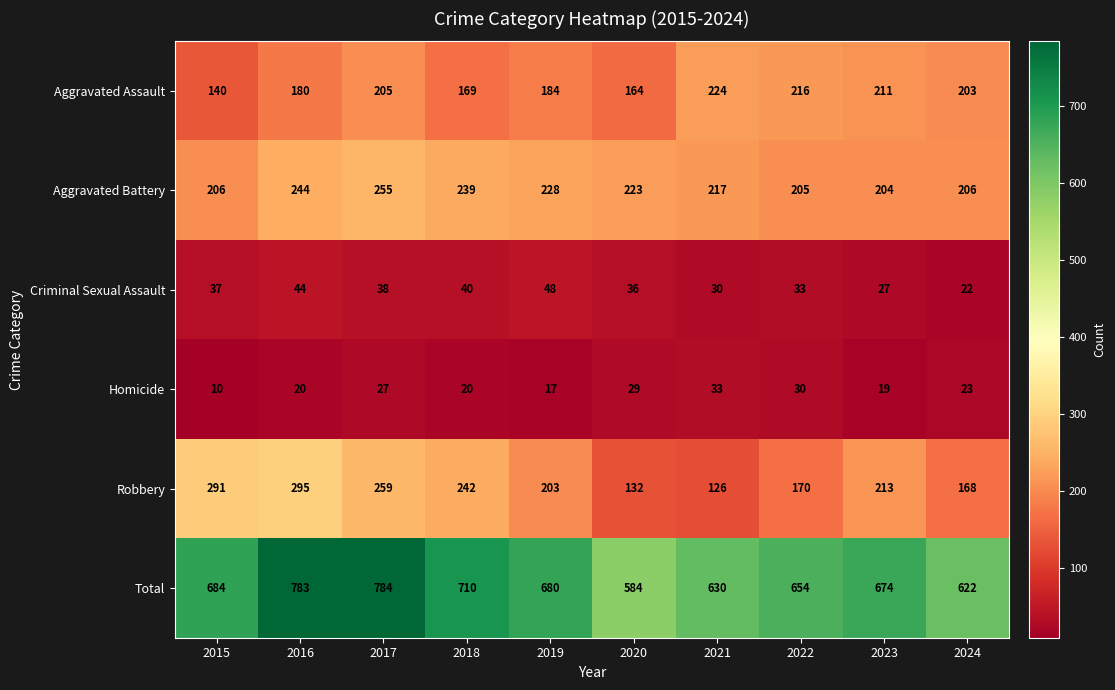

Which label corresponds to the largest value in the chart?

2017